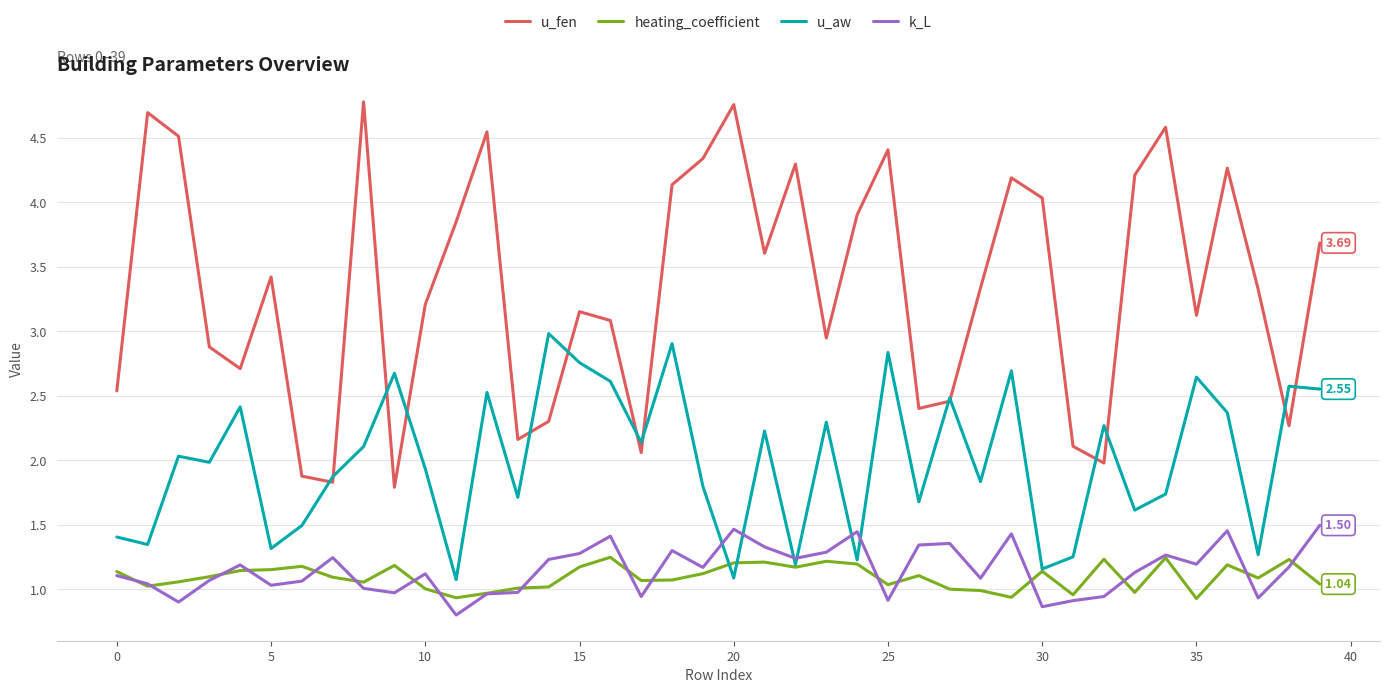

Which series has the widest spread of values?

u_fen